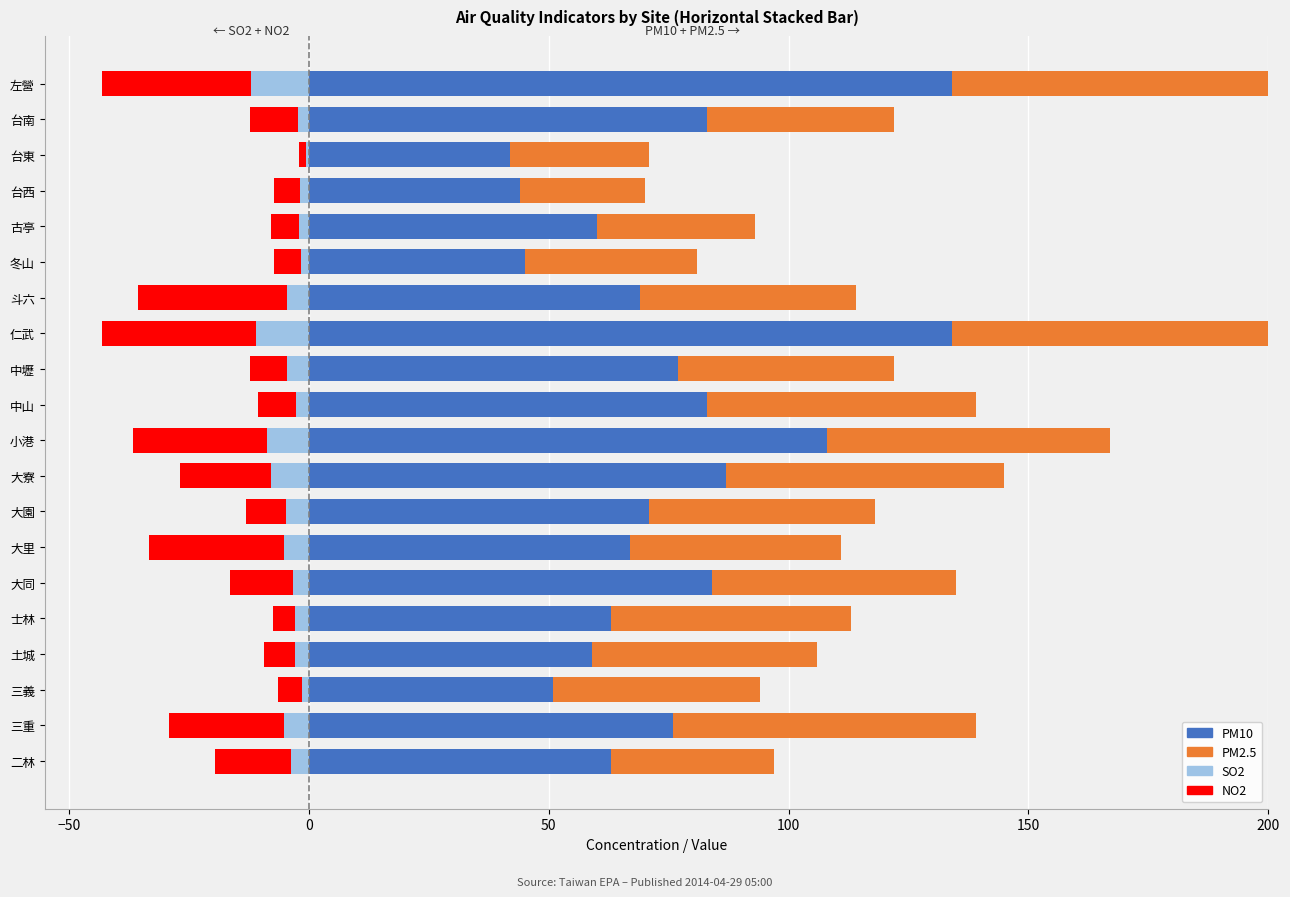

The value of NO2 at 中壢 is -7.8. True or false?

True